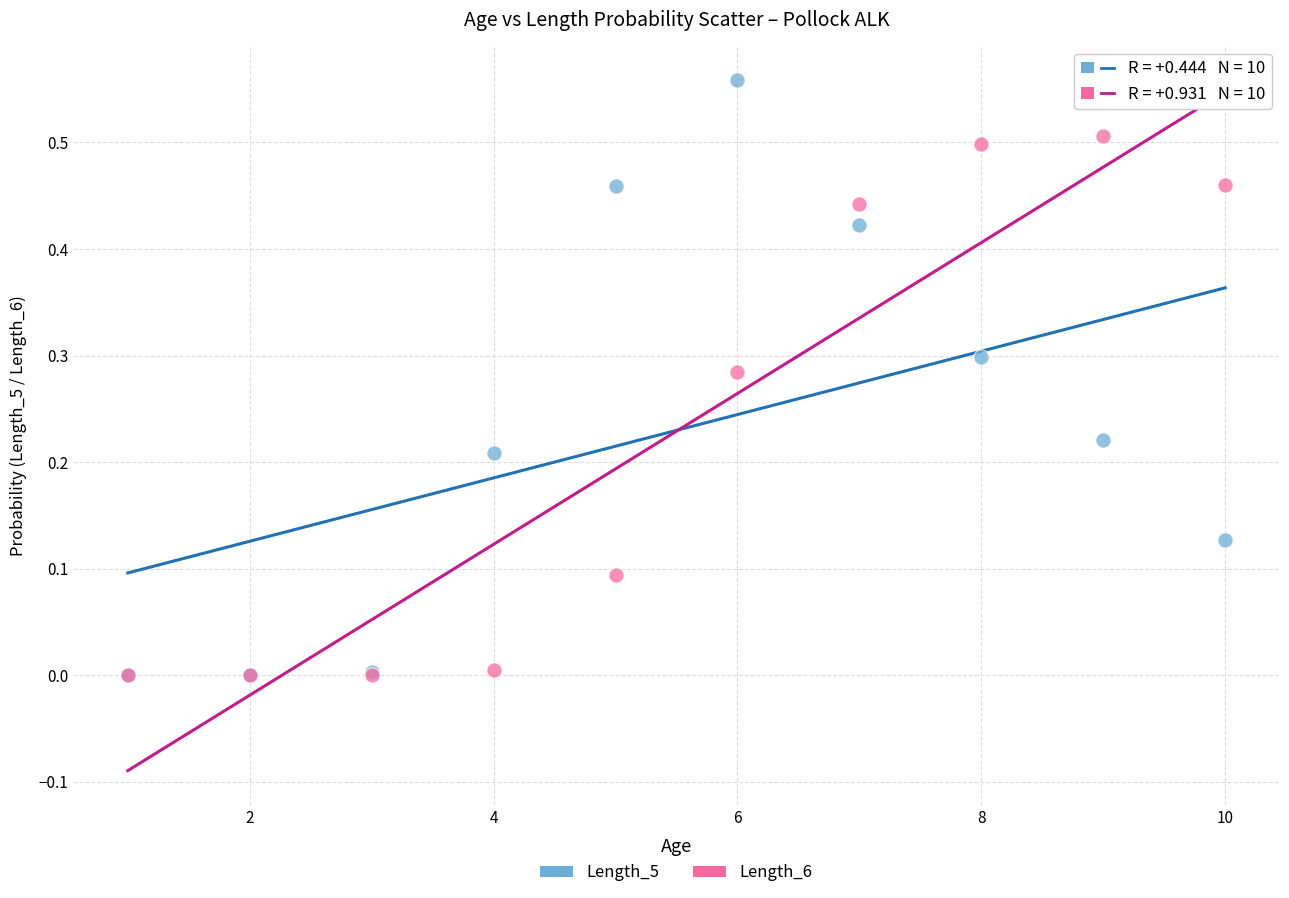

What are all the series names shown in the legend?

Length_5, Length_6